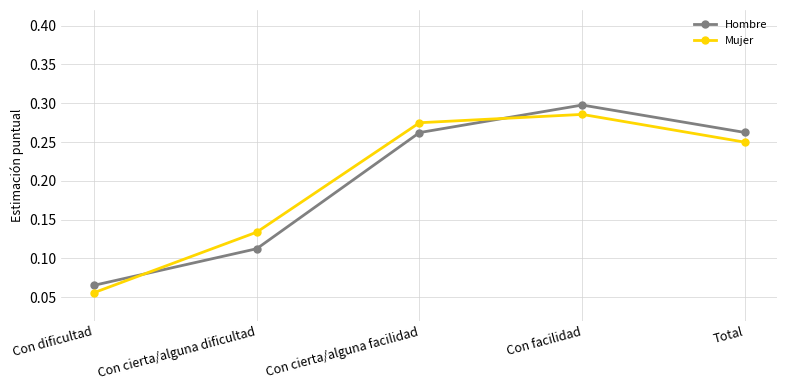

What is the label of the 4th point from the left?

Con facilidad